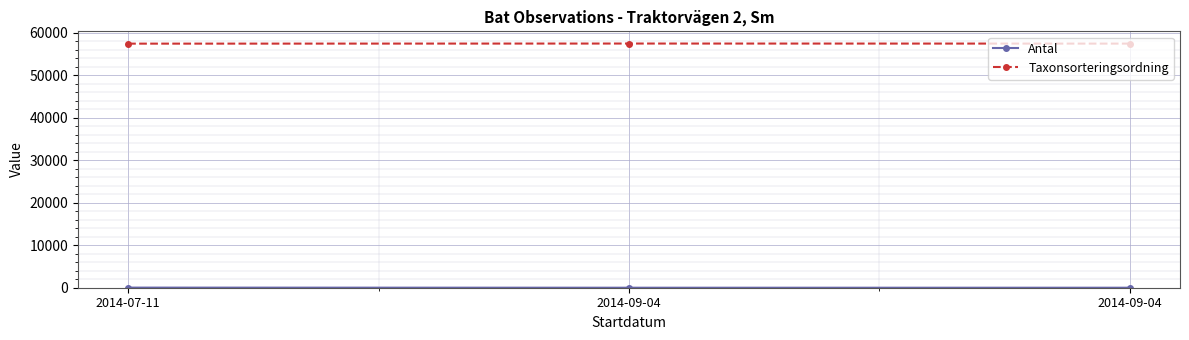

At which category does the chart reach its minimum across all series?

2014-09-04